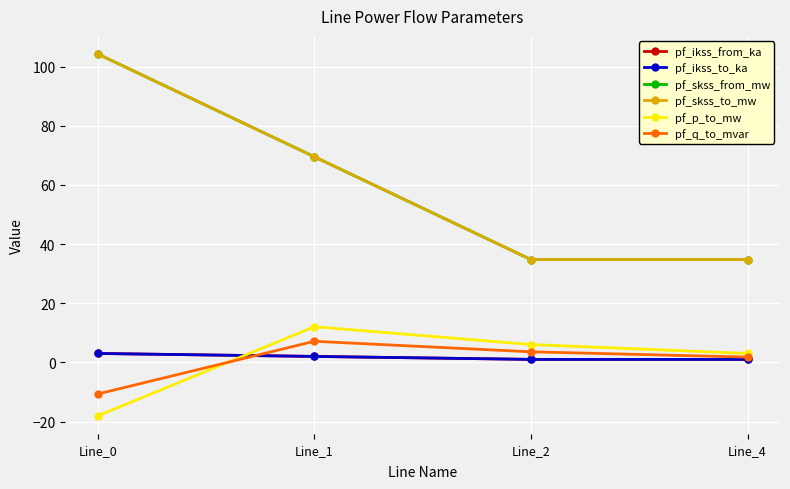

At which label does pf_skss_from_mw reach its peak?

Line_0